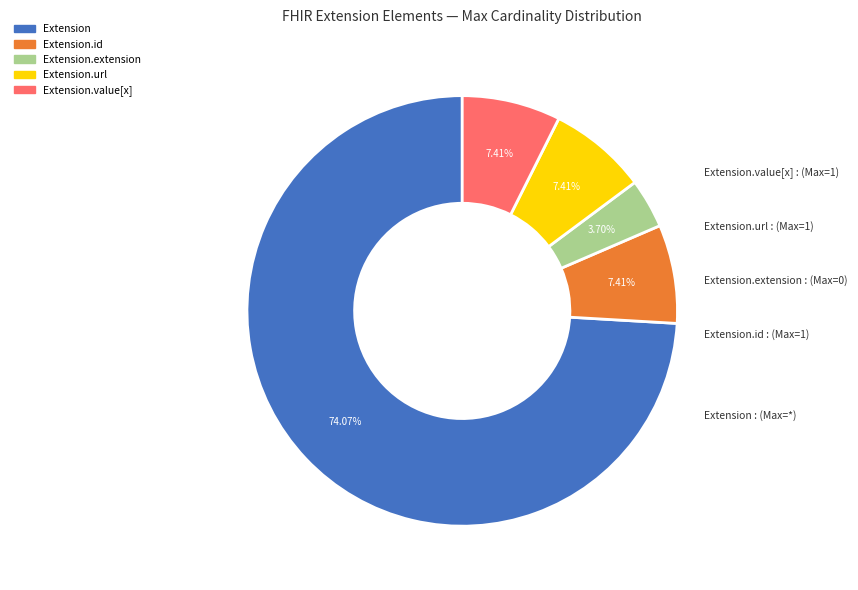

Does any single category account for the majority?

Yes